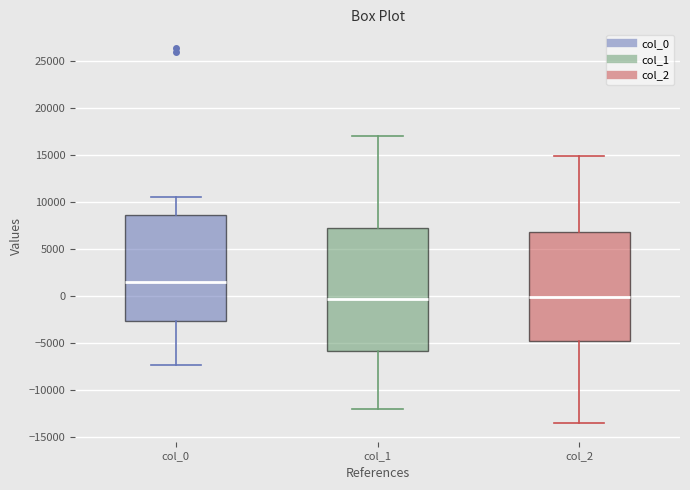

Reading left to right, read every box against the y-axis: the position of its median line, the range the box covers, and the ends of its whiskers. The values are not printed on the chart, so give them approximately, as read against the axis.

col_0: median 1500, box -2500 to 8500, whiskers -7500 to 10500
col_1: median -500, box -6000 to 7500, whiskers -12000 to 17000
col_2: median 0, box -4500 to 7000, whiskers -13500 to 15000